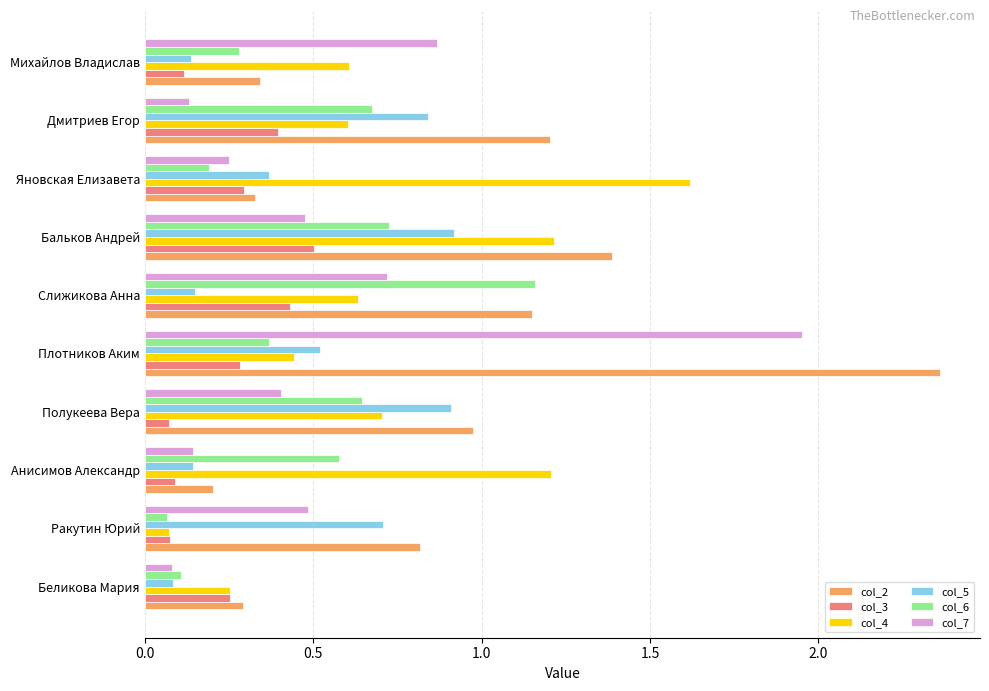

Which series changed the most between Беликова Мария and Яновская Елизавета?

col_4